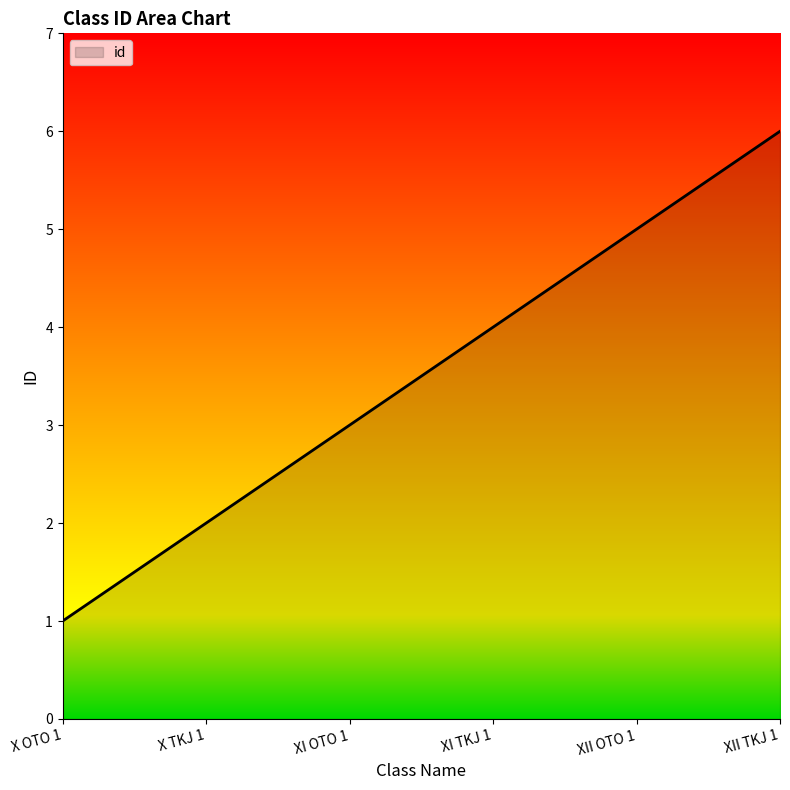

Approximately how many times larger is the value at X OTO 1 compared to XI OTO 1?

0.3